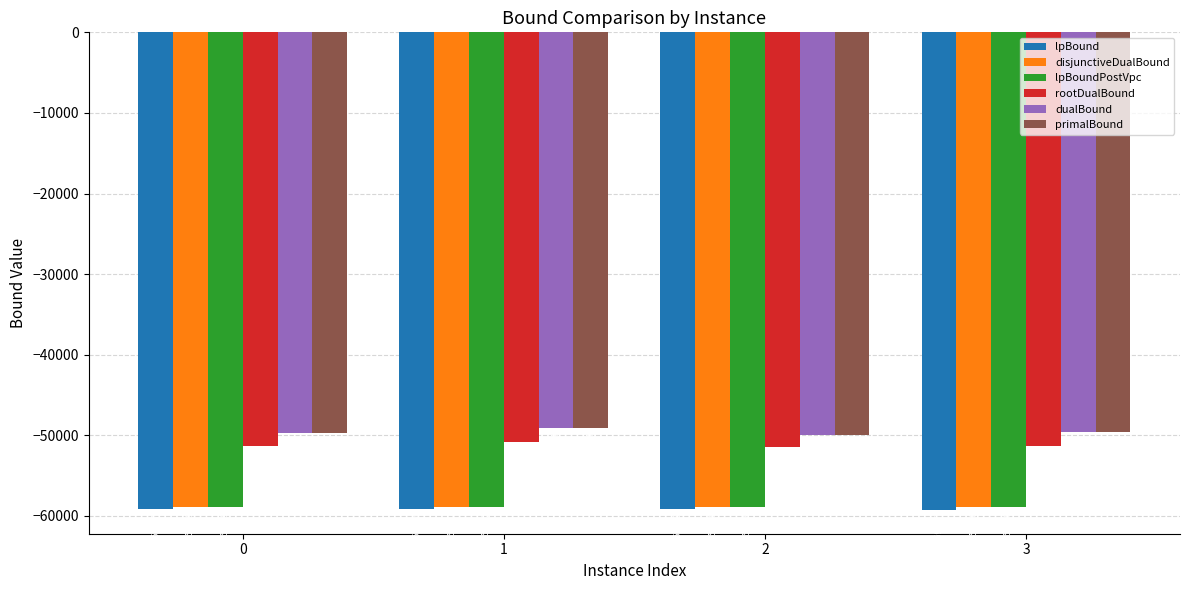

What is the total value across all series at 3?

-327678.8